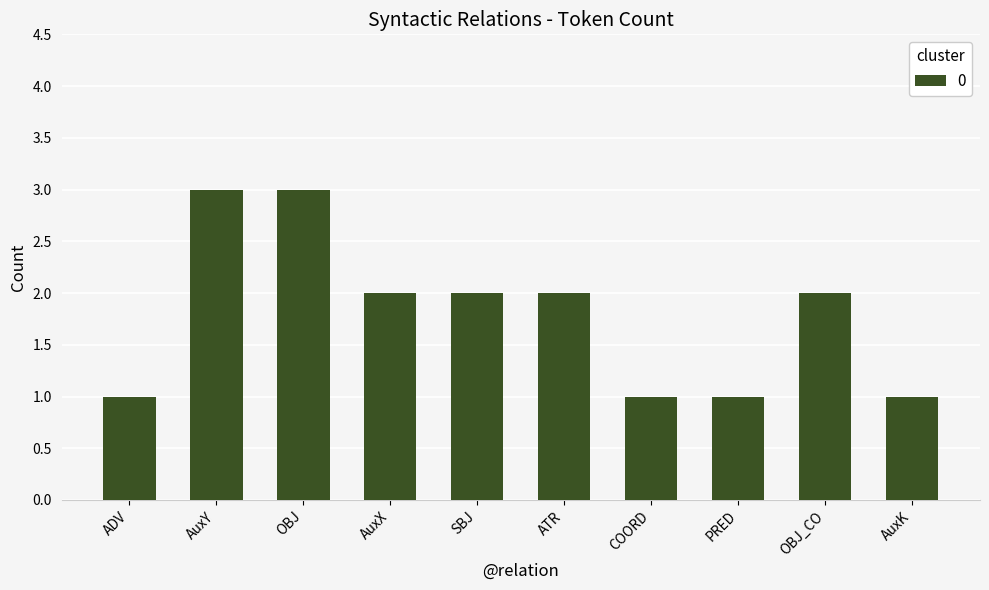

Count the number of data series in this chart.

1